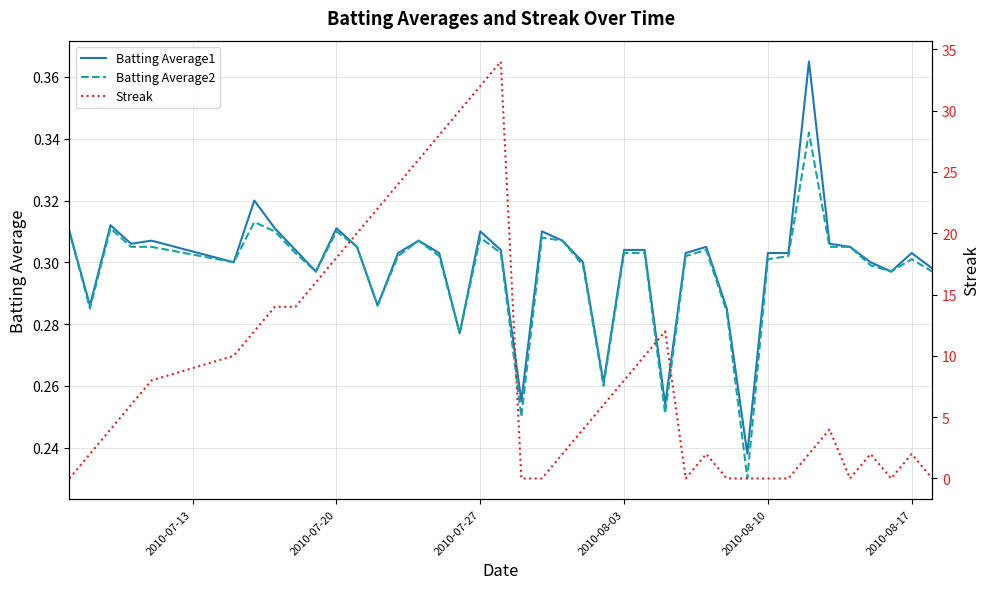

True or false: Batting Average2 has a value of 0.1 at 2010-07-20.

False